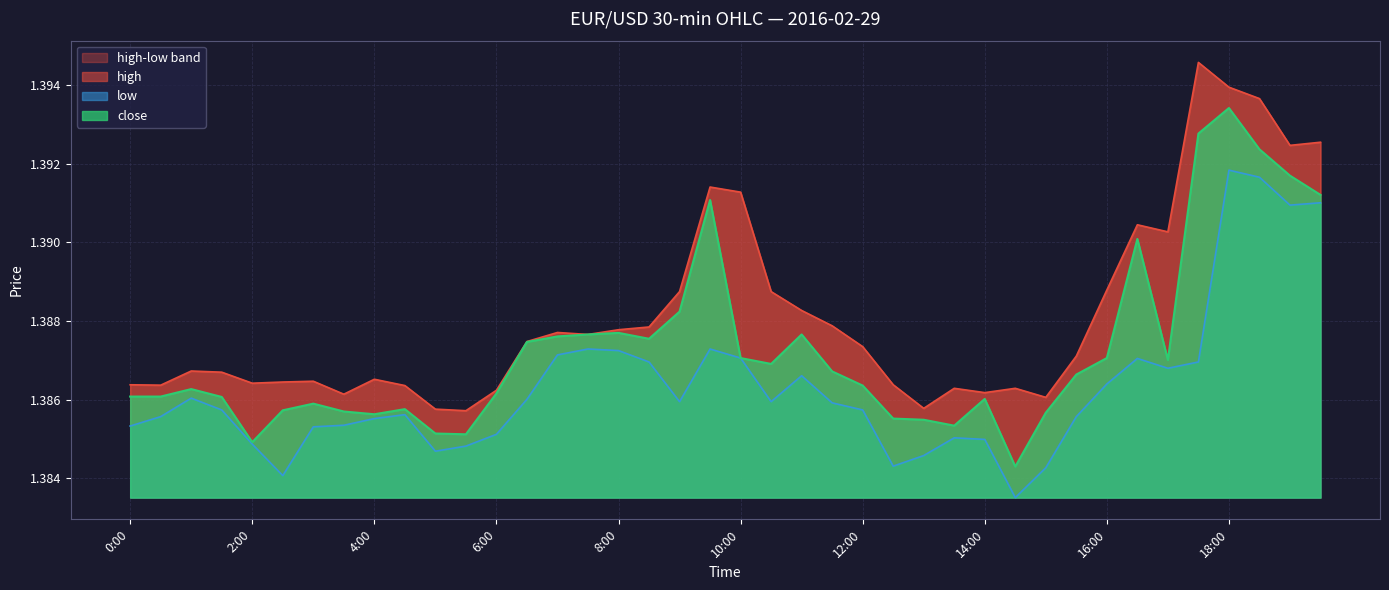

Reading right to left, transcribe all the data shown in this chart.

high: 1.4	1.4	1.4	1.4	1.4	1.4	1.4	1.4	1.4	1.4	1.4	1.4	1.4	1.4	1.4	1.4	1.4	1.4	1.4	1.4	1.4	1.4	1.4	1.4	1.4	1.4	1.4	1.4	1.4	1.4	1.4	1.4	1.4	1.4	1.4	1.4	1.4	1.4	1.4	1.4
low: 1.4	1.4	1.4	1.4	1.4	1.4	1.4	1.4	1.4	1.4	1.4	1.4	1.4	1.4	1.4	1.4	1.4	1.4	1.4	1.4	1.4	1.4	1.4	1.4	1.4	1.4	1.4	1.4	1.4	1.4	1.4	1.4	1.4	1.4	1.4	1.4	1.4	1.4	1.4	1.4
close: 1.4	1.4	1.4	1.4	1.4	1.4	1.4	1.4	1.4	1.4	1.4	1.4	1.4	1.4	1.4	1.4	1.4	1.4	1.4	1.4	1.4	1.4	1.4	1.4	1.4	1.4	1.4	1.4	1.4	1.4	1.4	1.4	1.4	1.4	1.4	1.4	1.4	1.4	1.4	1.4